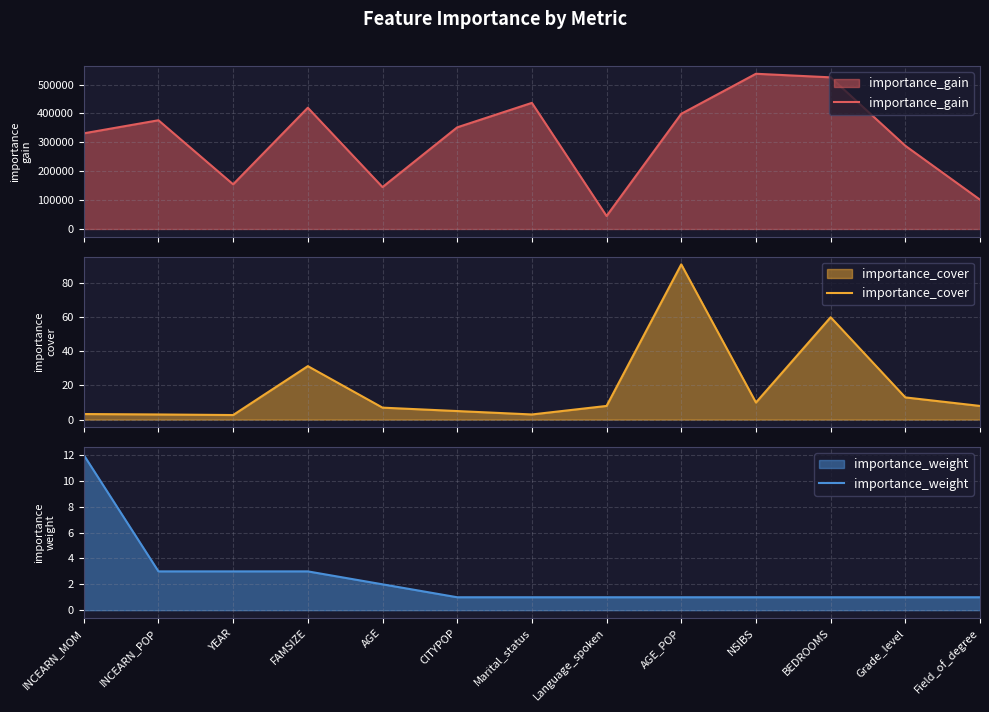

Reading right to left, what are all the values shown in this chart?

importance_gain: 101380.0	288032.0	524928.0	537312.0	398668.0	44912.0	436586.0	351822.0	145017.0	419667.0	154590.2	376326.0	331117.6
importance_cover: 8.0	13.0	60.0	10.0	91.0	8.0	3.0	5.0	7.0	31.3	2.7	3.0	3.2
importance_weight: 1.0	1.0	1.0	1.0	1.0	1.0	1.0	1.0	2.0	3.0	3.0	3.0	12.0